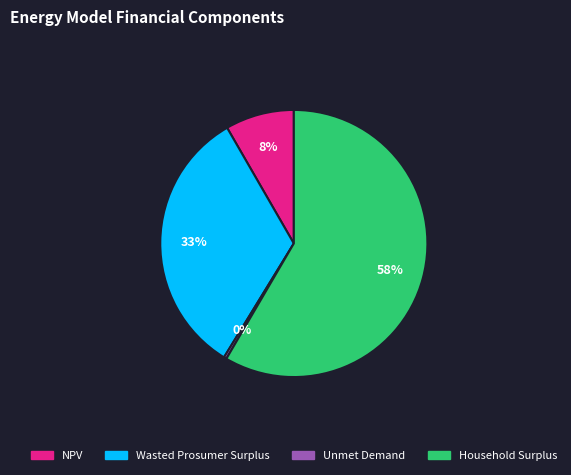

True or false: NPV accounts for 8% of the total.

True